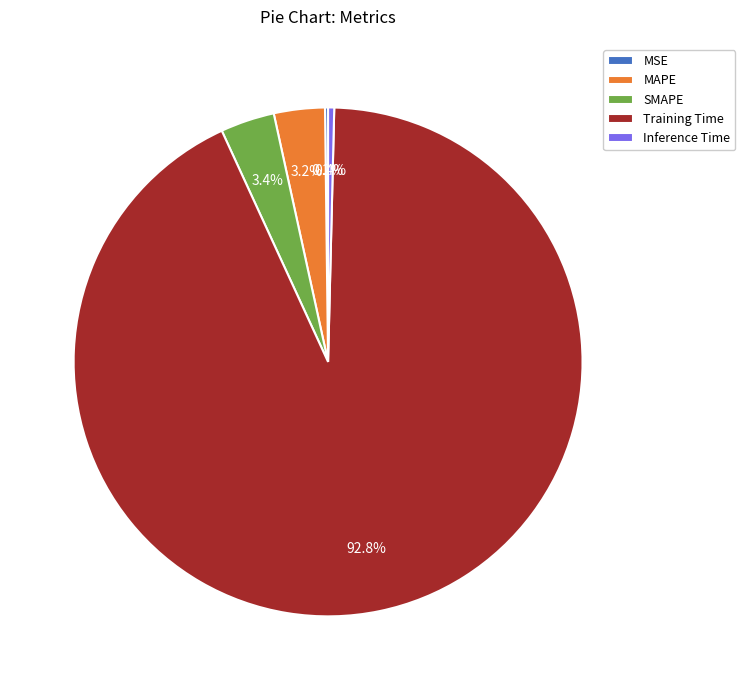

To the nearest percent, what is the average slice percentage?

20%